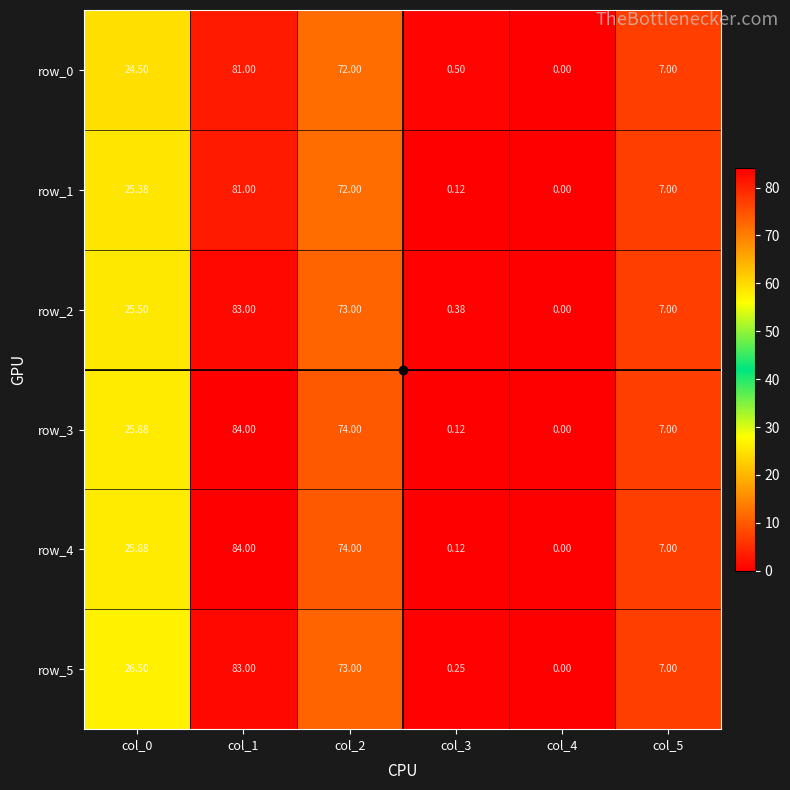

At which label does row_2 first exceed 25?

col_0